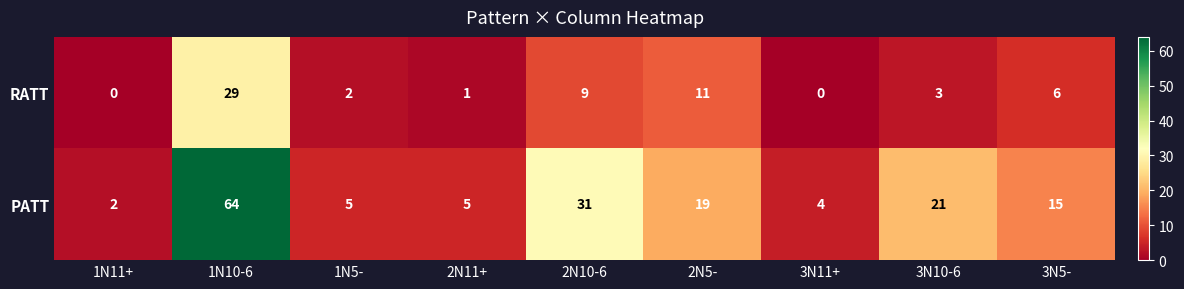

Which series has the largest total across all categories?

PATT